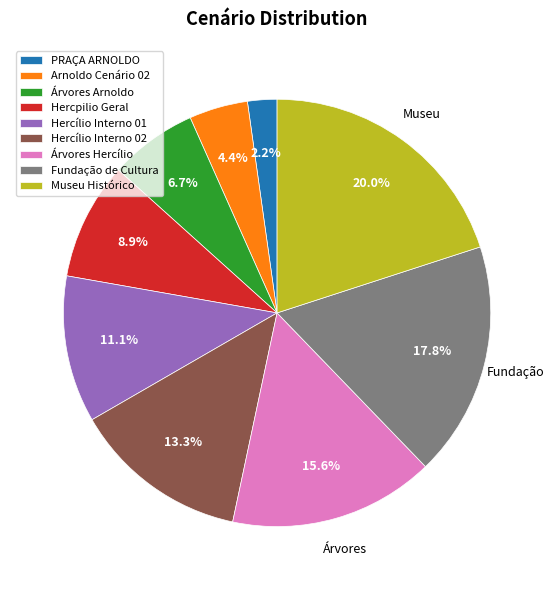

To the nearest percent, what percentage of the pie is Fundação de Cultura?

18%